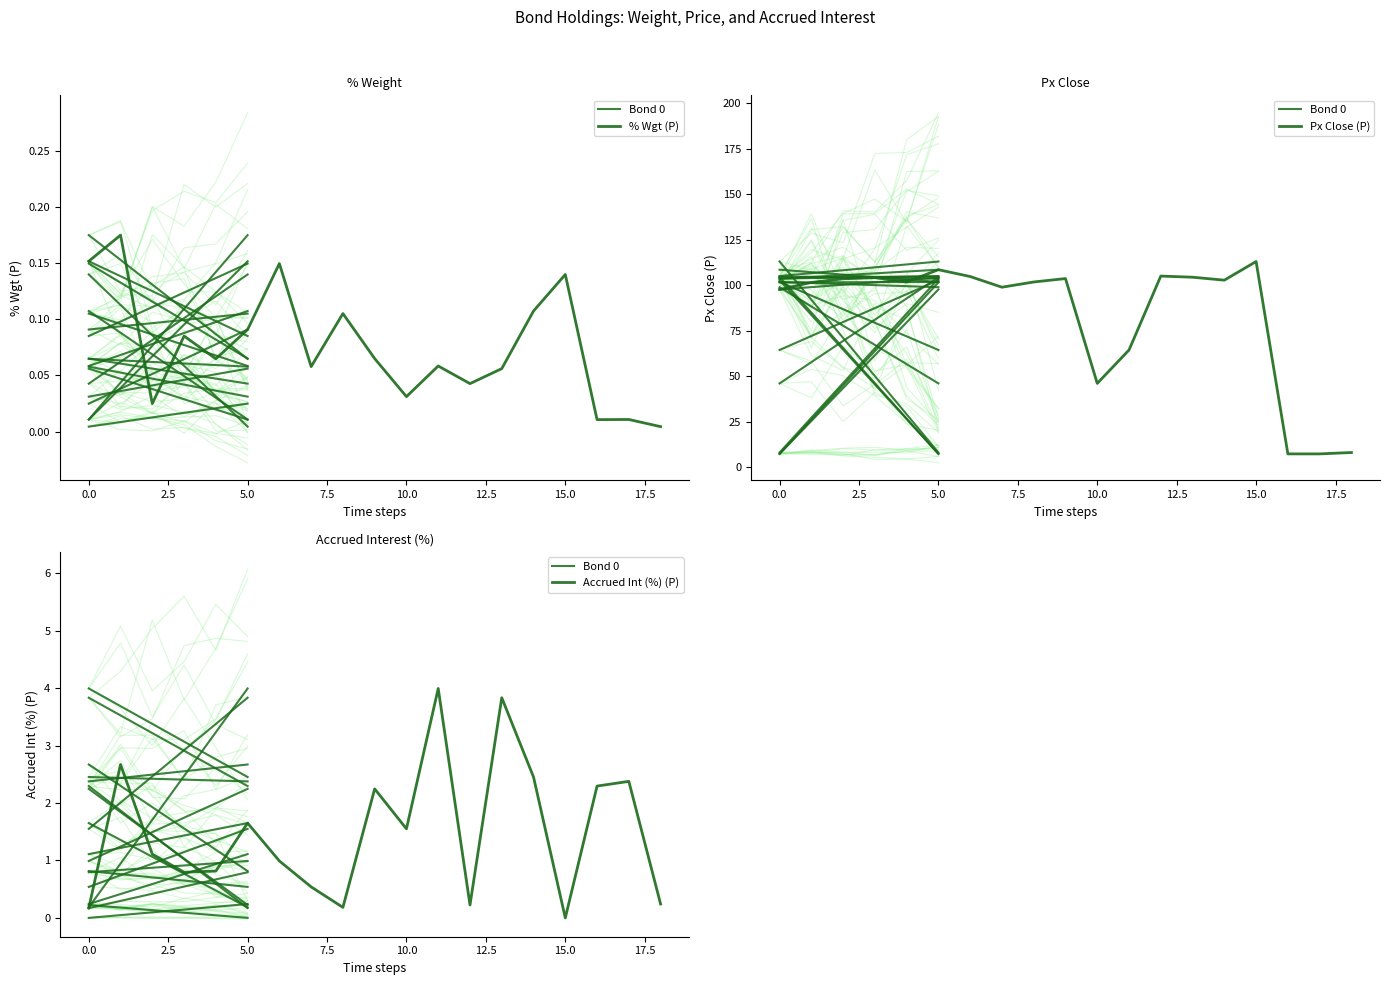

What is the difference between the maximum and minimum values in the Px Close (P) series?

105.8